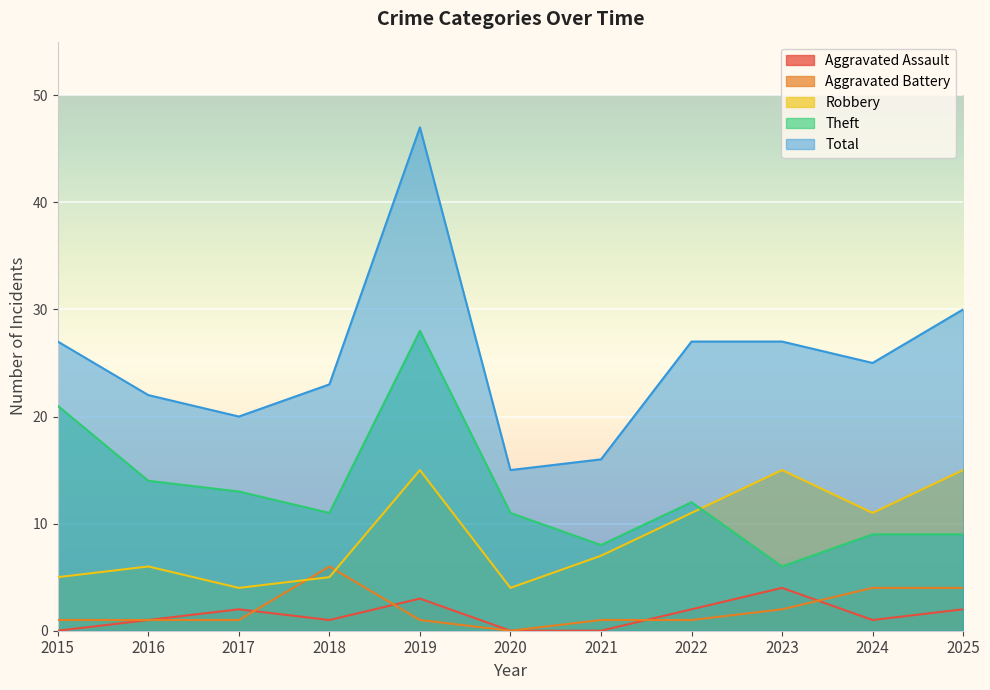

What is the greatest value displayed?

47